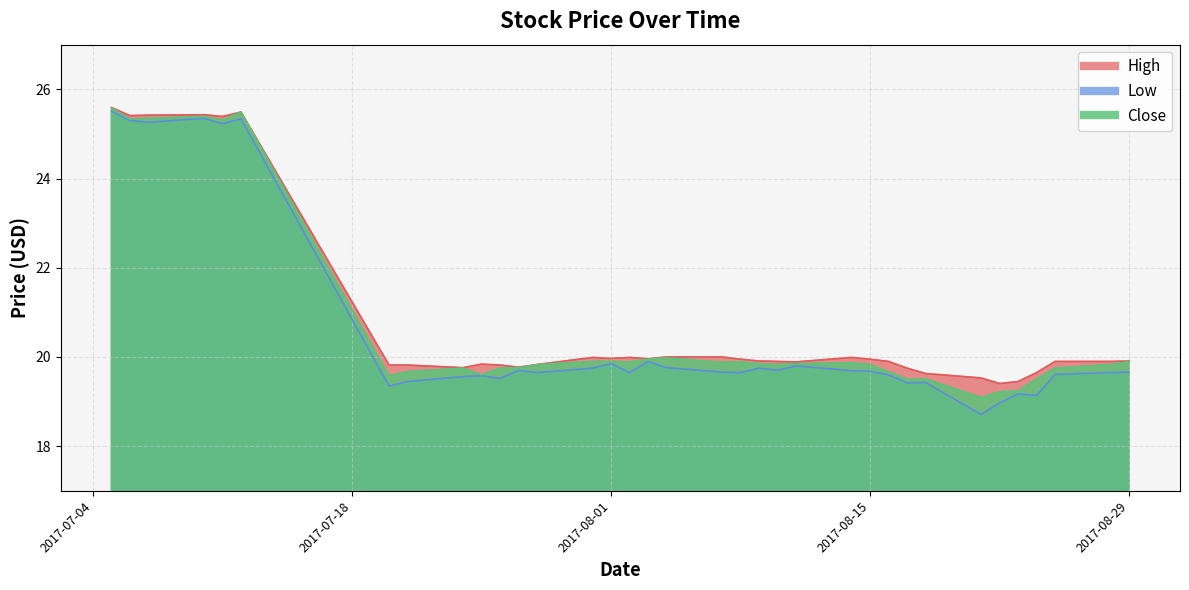

Between 2017-08-08 and 2017-07-06, which is larger?

2017-07-06